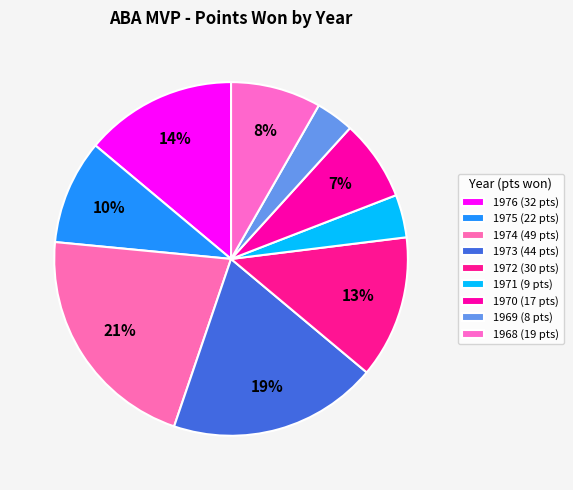

Count the number of slices in the pie.

9